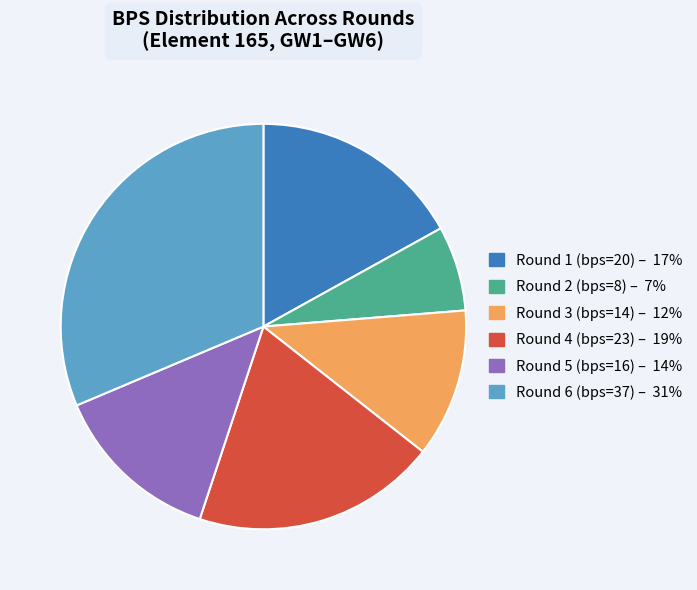

Does any single category account for the majority?

No